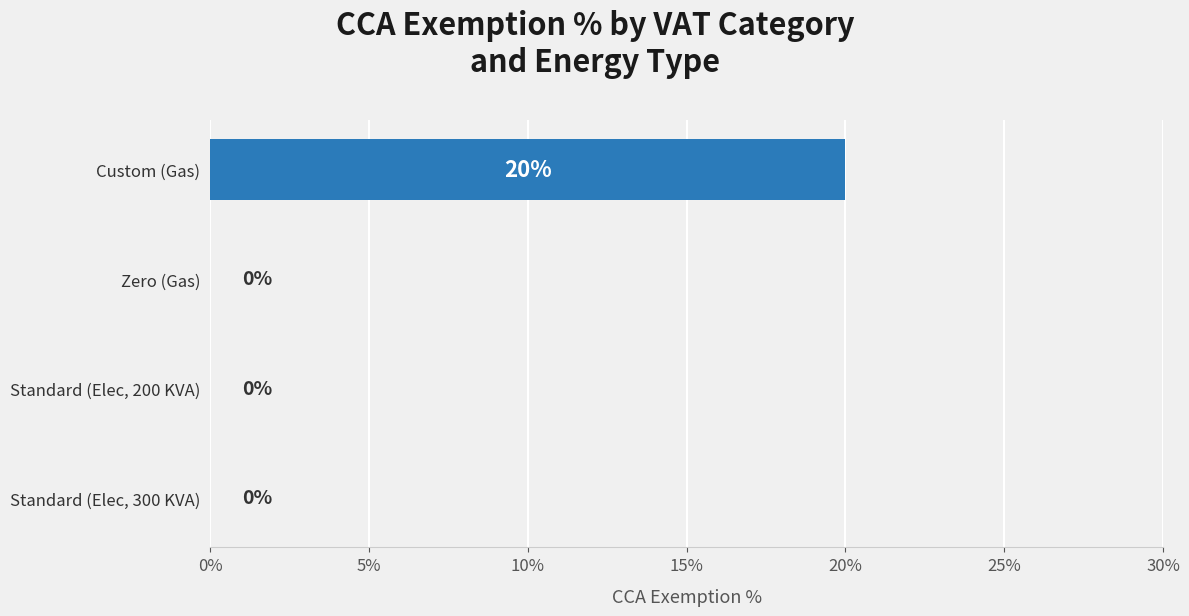

The chart shows a value of 27 at Custom (Gas). True or false?

False